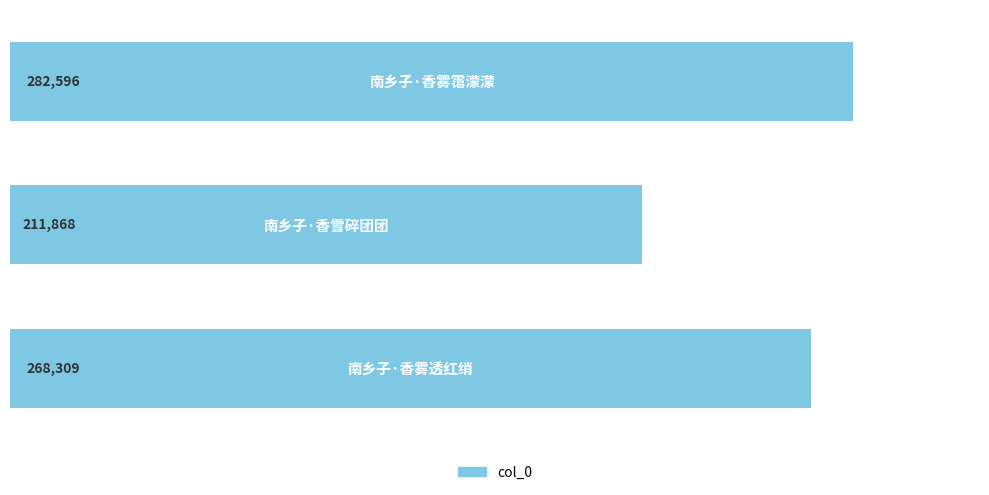

Count the values in the range 211868 to 282596.

3